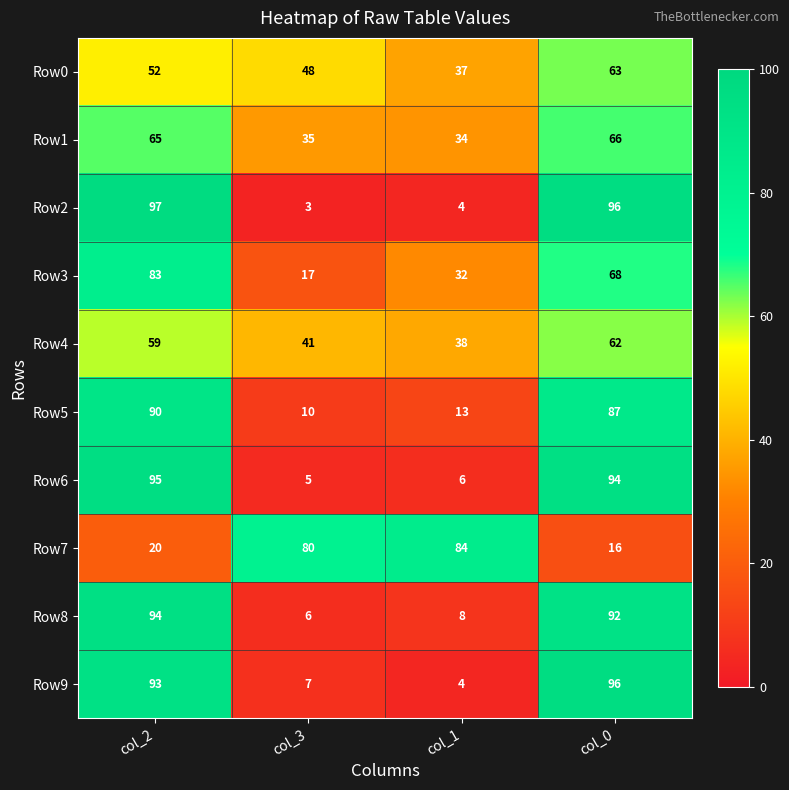

How many categories are shown in the chart?

4